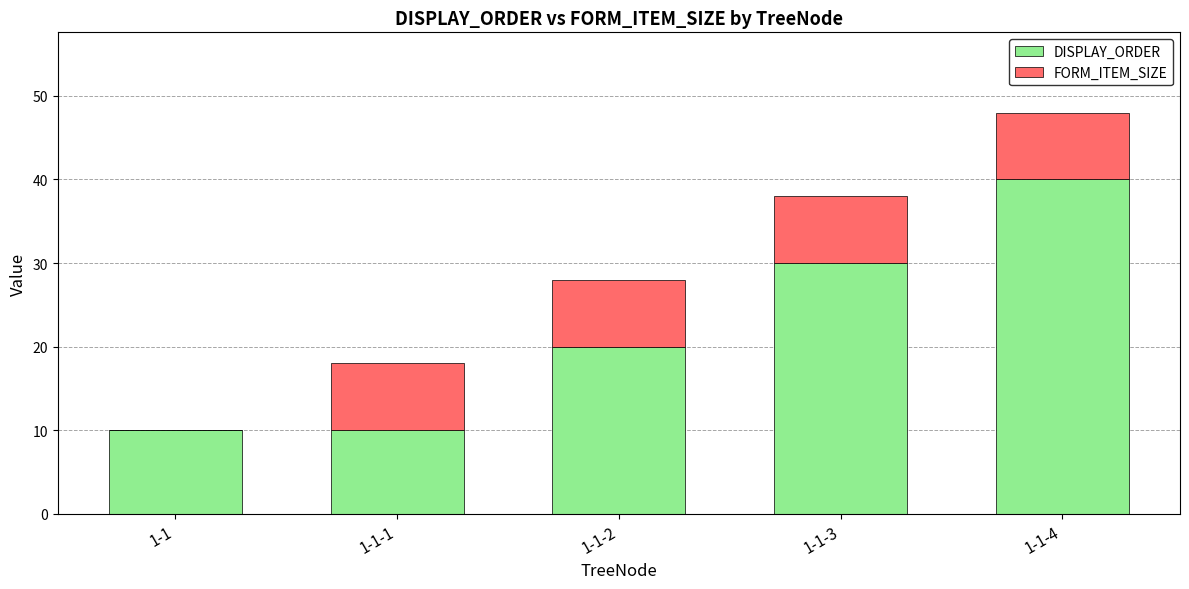

At which label does DISPLAY_ORDER reach its peak?

1-1-4